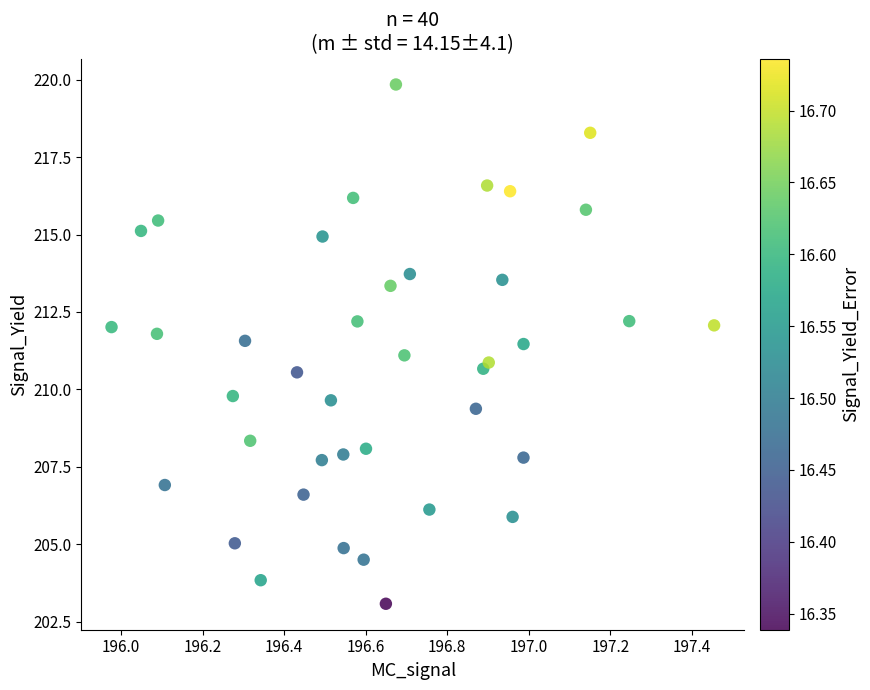

What is the range of Y values (max minus min)?

16.8